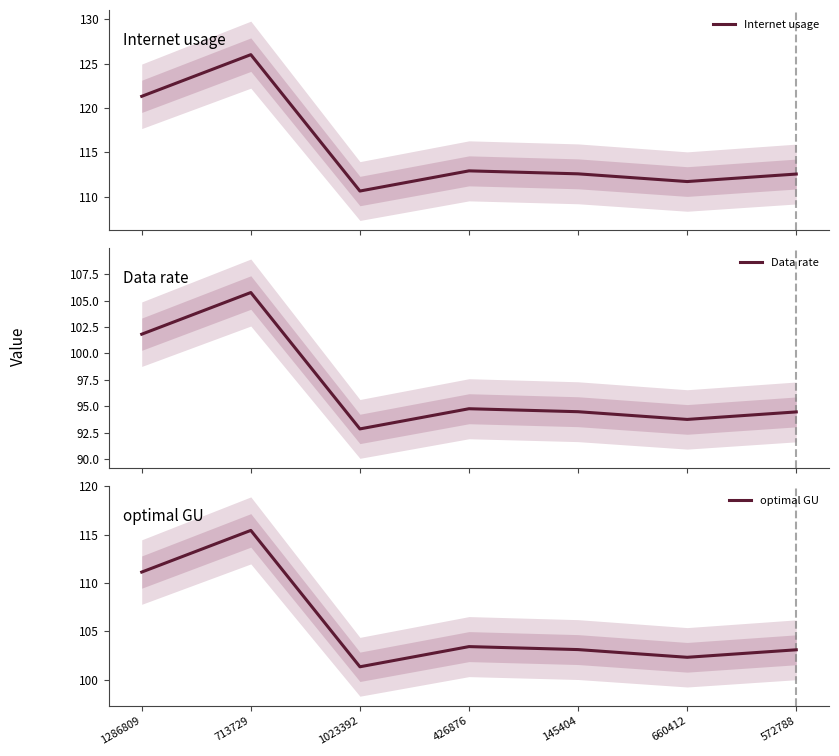

At which category is the sum across all series the highest?

713729